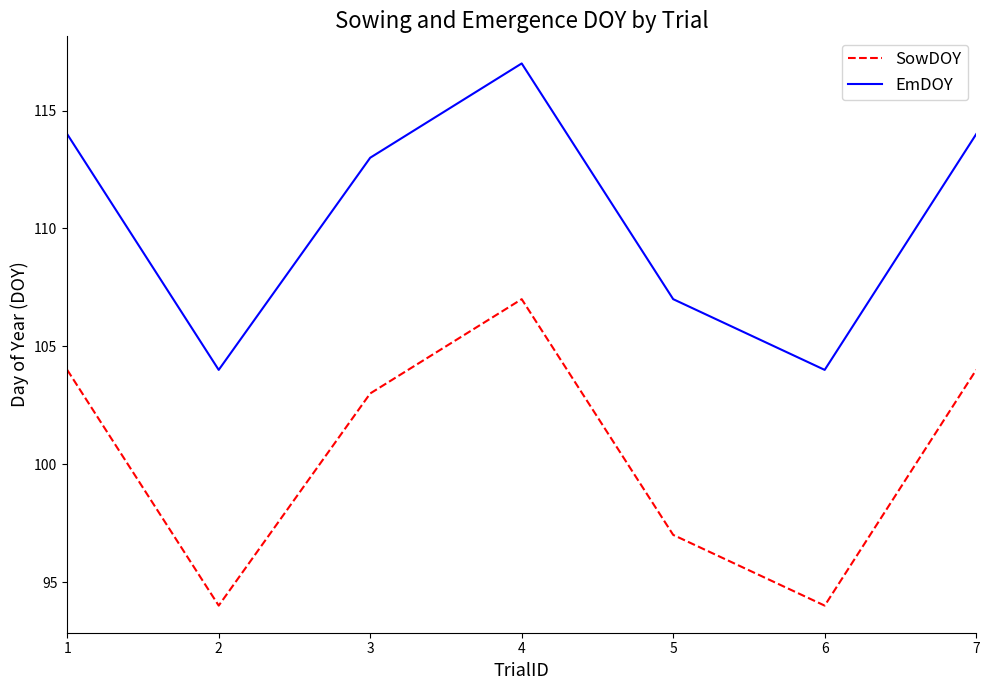

True or false: SowDOY and EmDOY cross at least once.

False